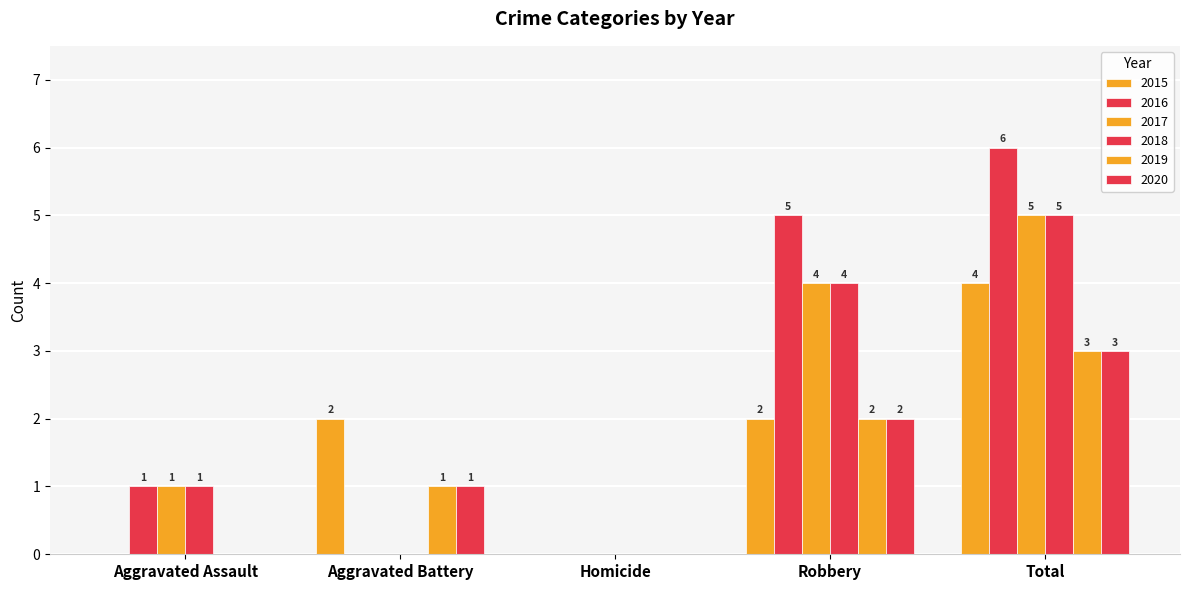

How many groups of bars are there?

5